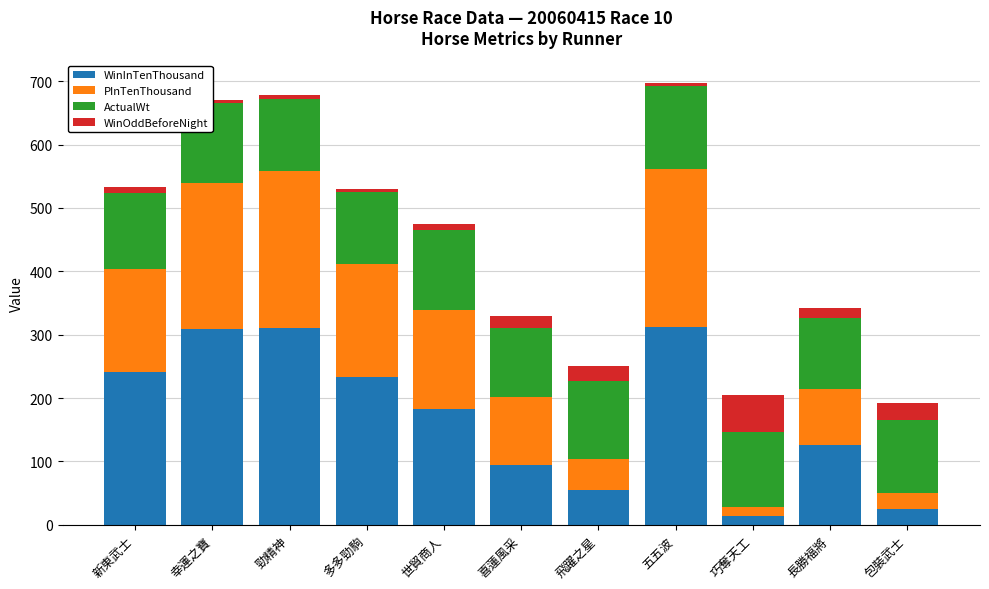

How many data points in ActualWt are less than 119?

5